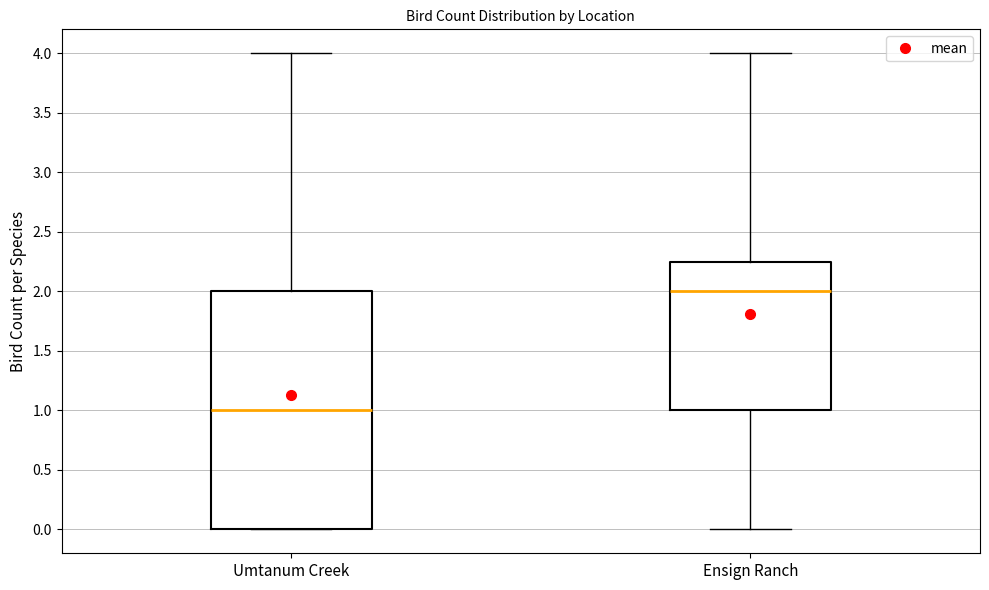

Reading left to right, read every box against the y-axis: the position of its median line, the range the box covers, and the ends of its whiskers. The values are not printed on the chart, so give them approximately, as read against the axis.

Umtanum Creek: median 1.00, box 0.00 to 2.00, whiskers 0.00 to 4.00
Ensign Ranch: median 2.00, box 1.00 to 2.25, whiskers 0.00 to 4.00